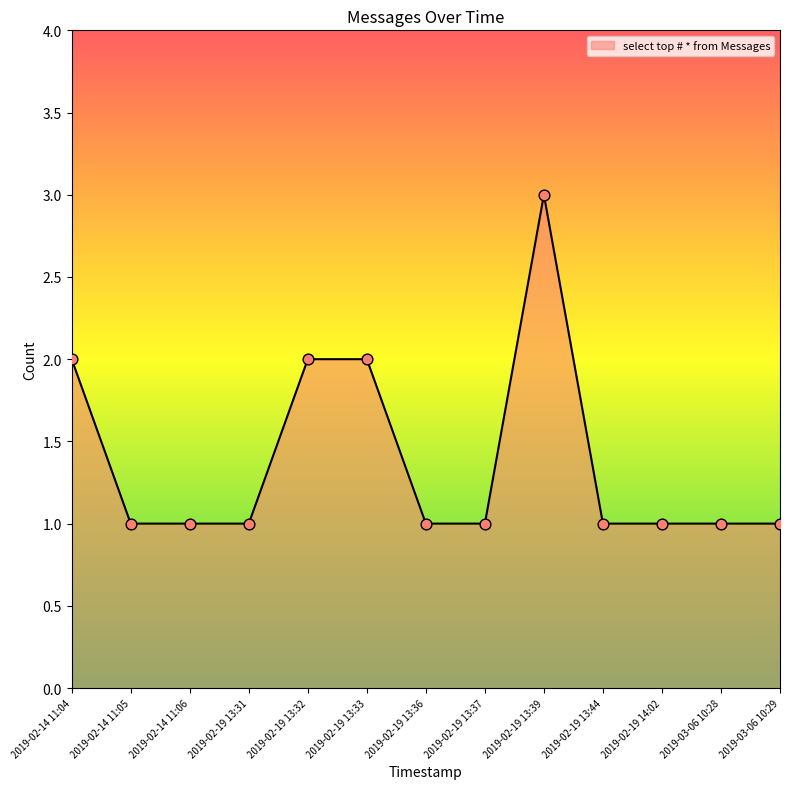

Between 2019-02-19 13:33 and 2019-03-06 10:29, which is larger?

2019-02-19 13:33